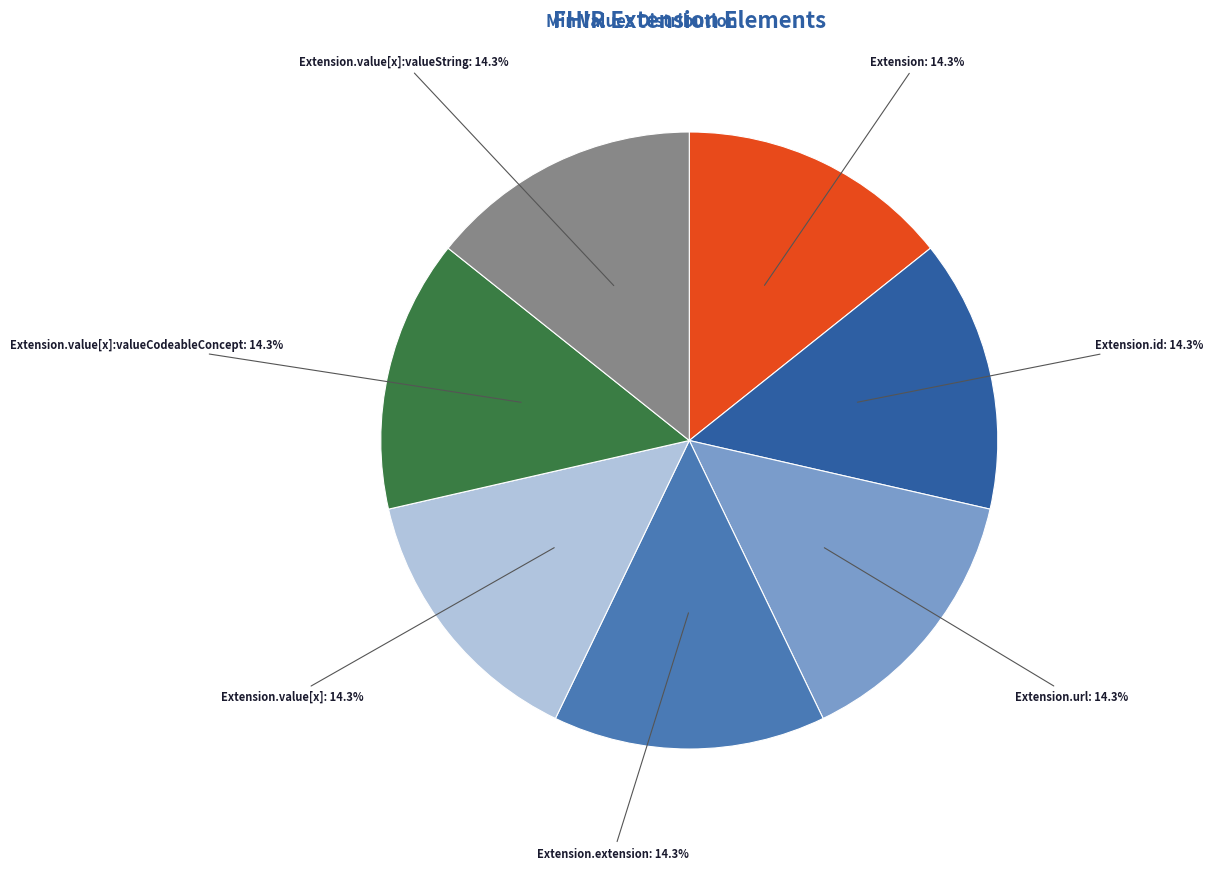

Is there a majority slice in this chart?

No